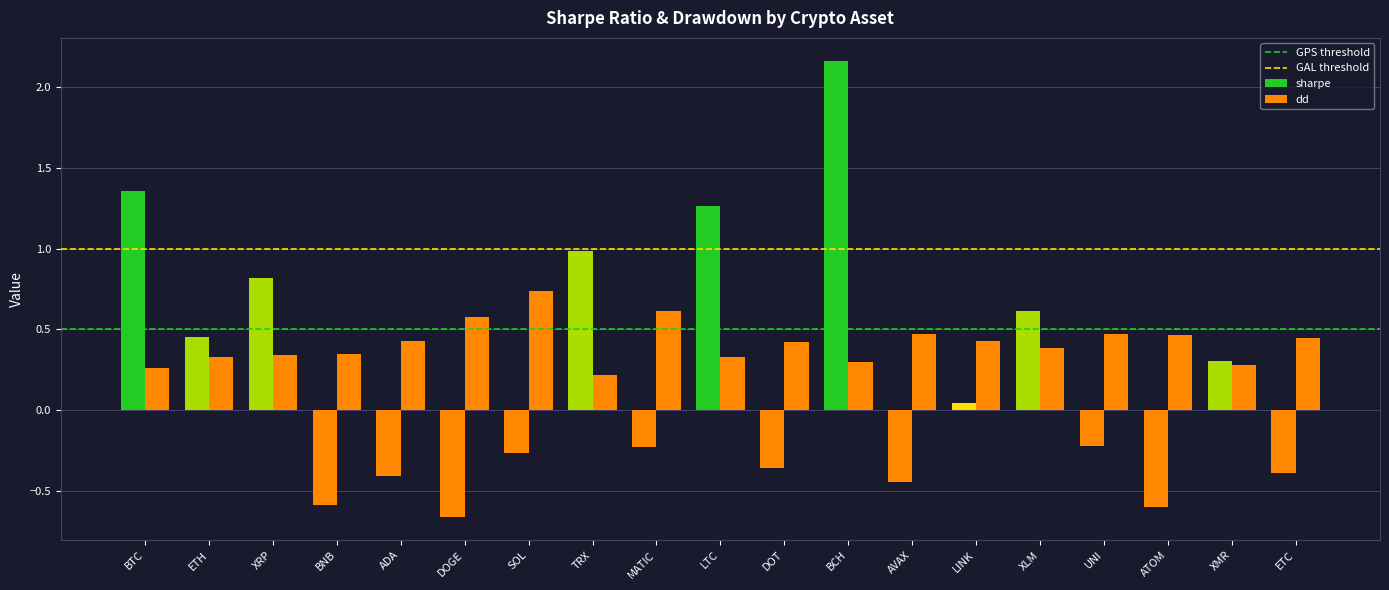

What is the highest value of the sharpe series?

2.2